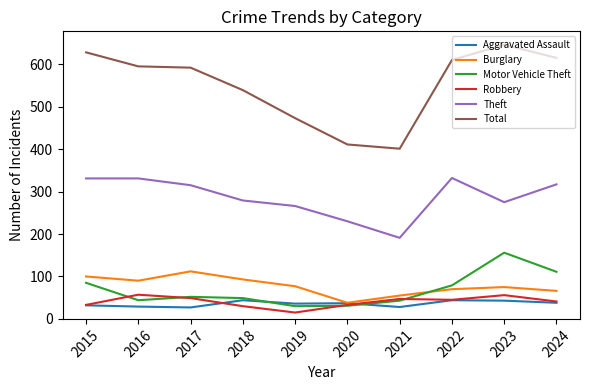

The Theft series shows 315 at 2017. True or false?

True